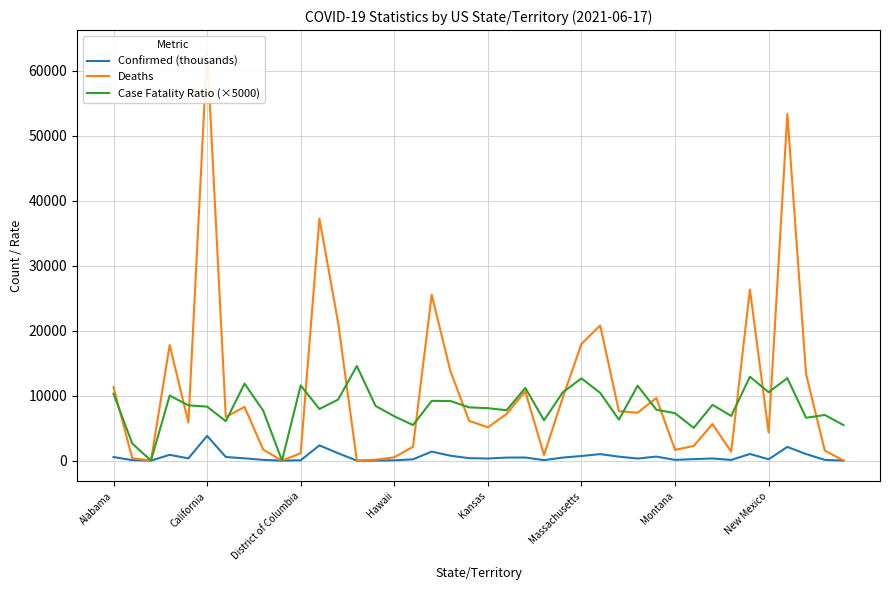

True or false: Confirmed (thousands) has more than 0 interior local peaks.

True